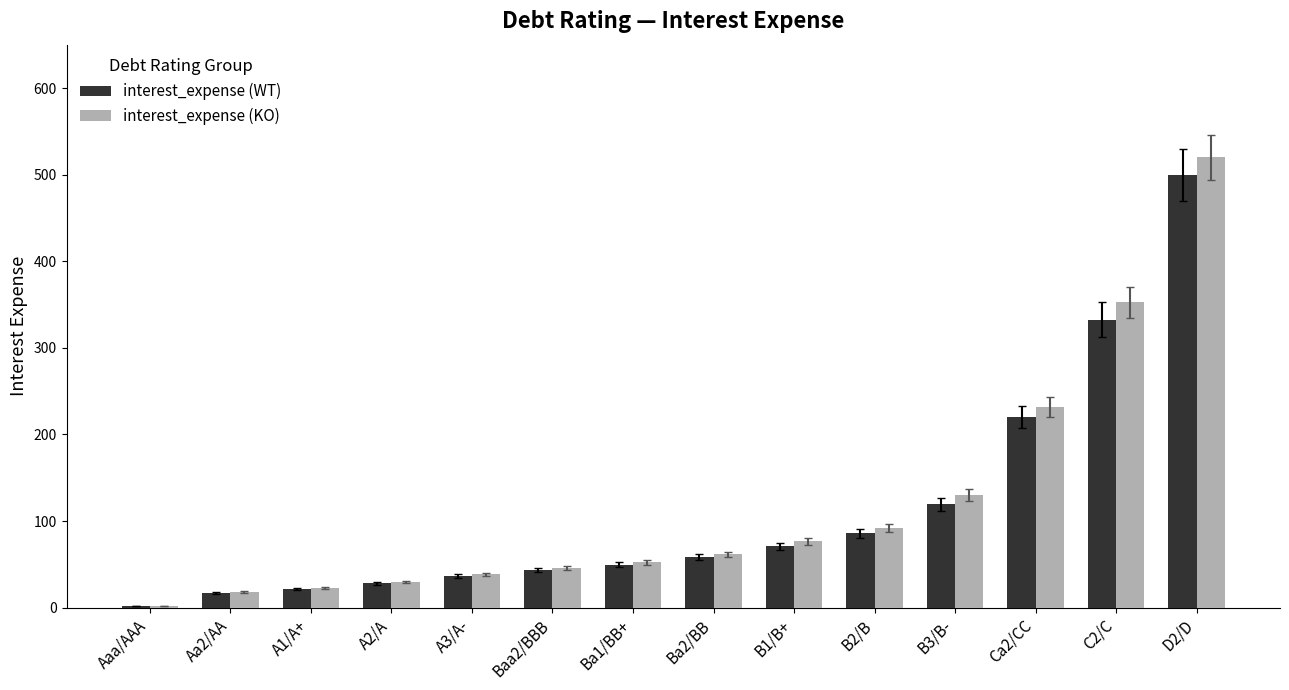

What is the sum of the interest_expense (KO) values at B3/B- and B2/B?

222.0